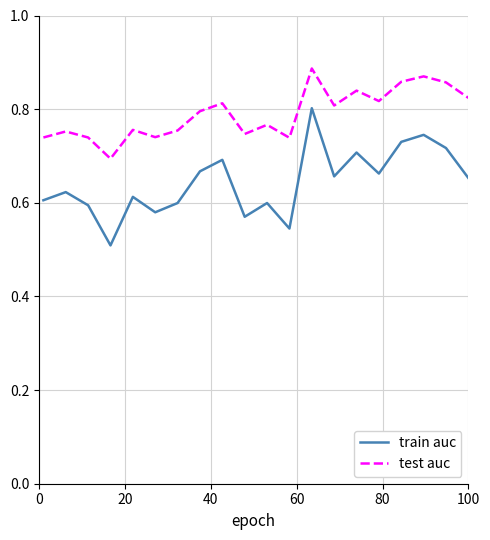

Rank the series by their maximum value, from lowest to highest.

train auc, test auc